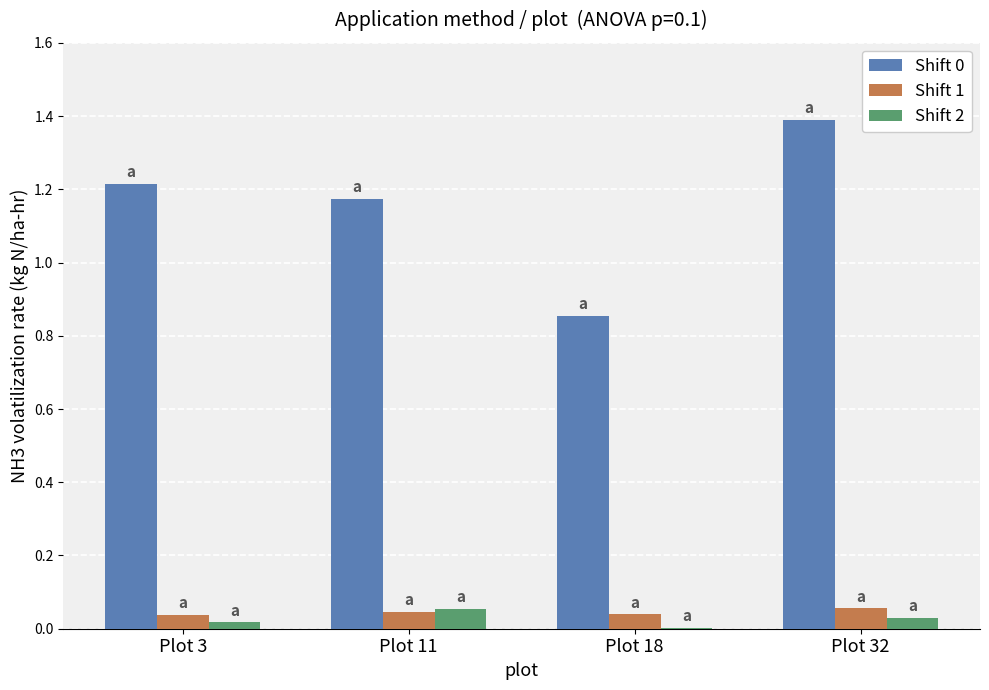

The value of Shift 1 at Plot 11 is 0.1. True or false?

False